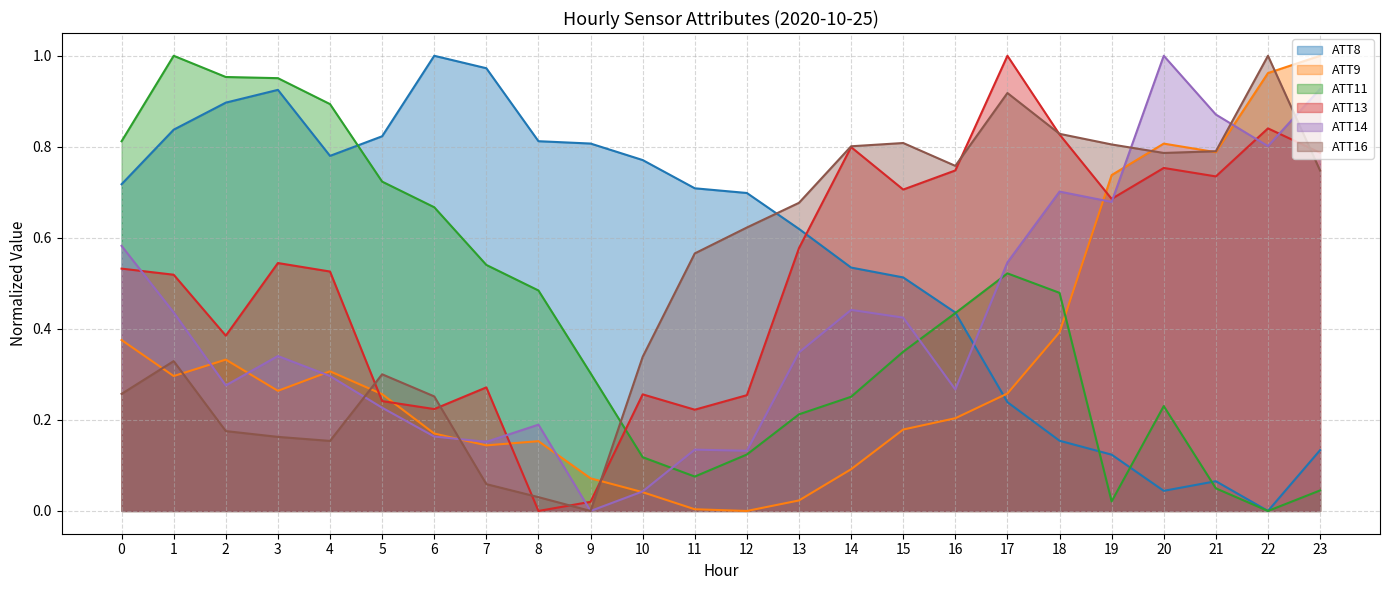

What value does the ATT14 series have at 14?

0.4